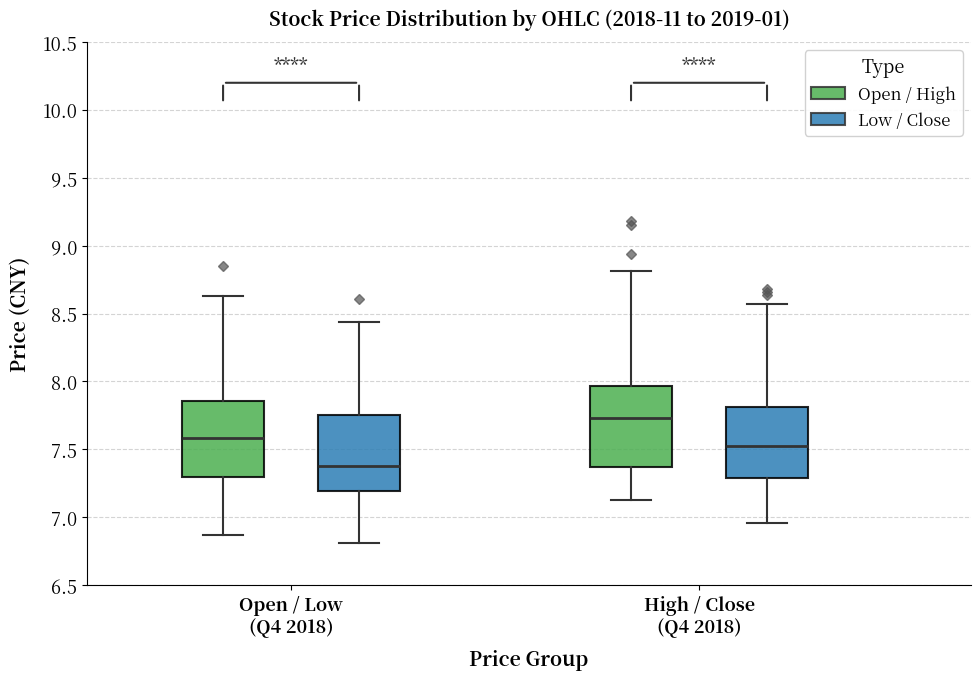

Reading left to right, transcribe this box plot: for each box, give where its median line is, the range the box spans, and where its two whiskers end, as read against the y-axis. The values are not printed on the chart, so give them approximately, as read against the axis.

Open / Low (Q4 2018) (Open / High): median 7.60, box 7.30 to 7.85, whiskers 6.85 to 8.65
Open / Low (Q4 2018) (Low / Close): median 7.40, box 7.20 to 7.75, whiskers 6.80 to 8.45
High / Close (Q4 2018) (Open / High): median 7.75, box 7.35 to 7.95, whiskers 7.15 to 8.80
High / Close (Q4 2018) (Low / Close): median 7.55, box 7.30 to 7.80, whiskers 6.95 to 8.55